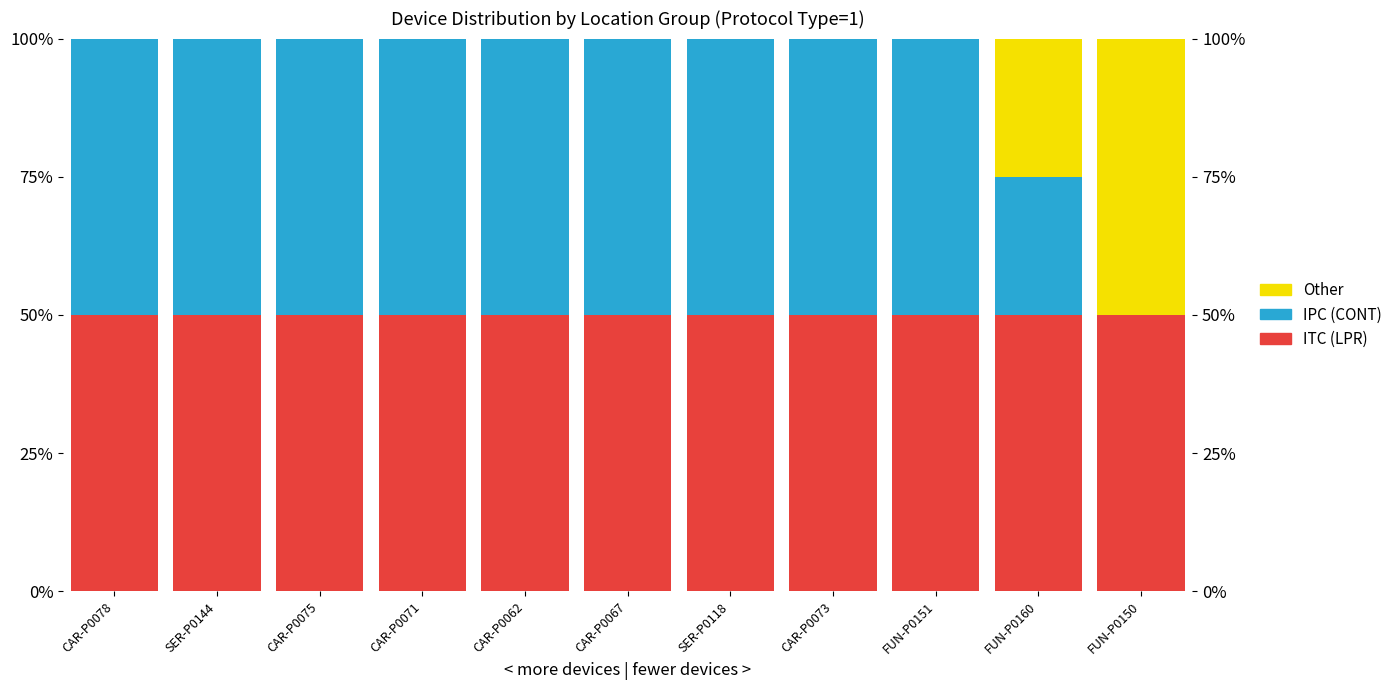

Which label corresponds to the largest value in the chart?

CAR-P0078